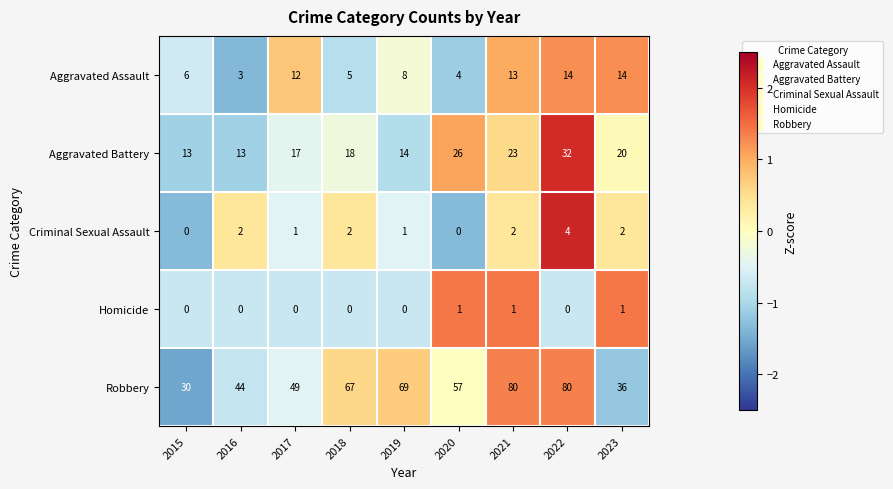

At how many categories does at least one series exceed 0?

9